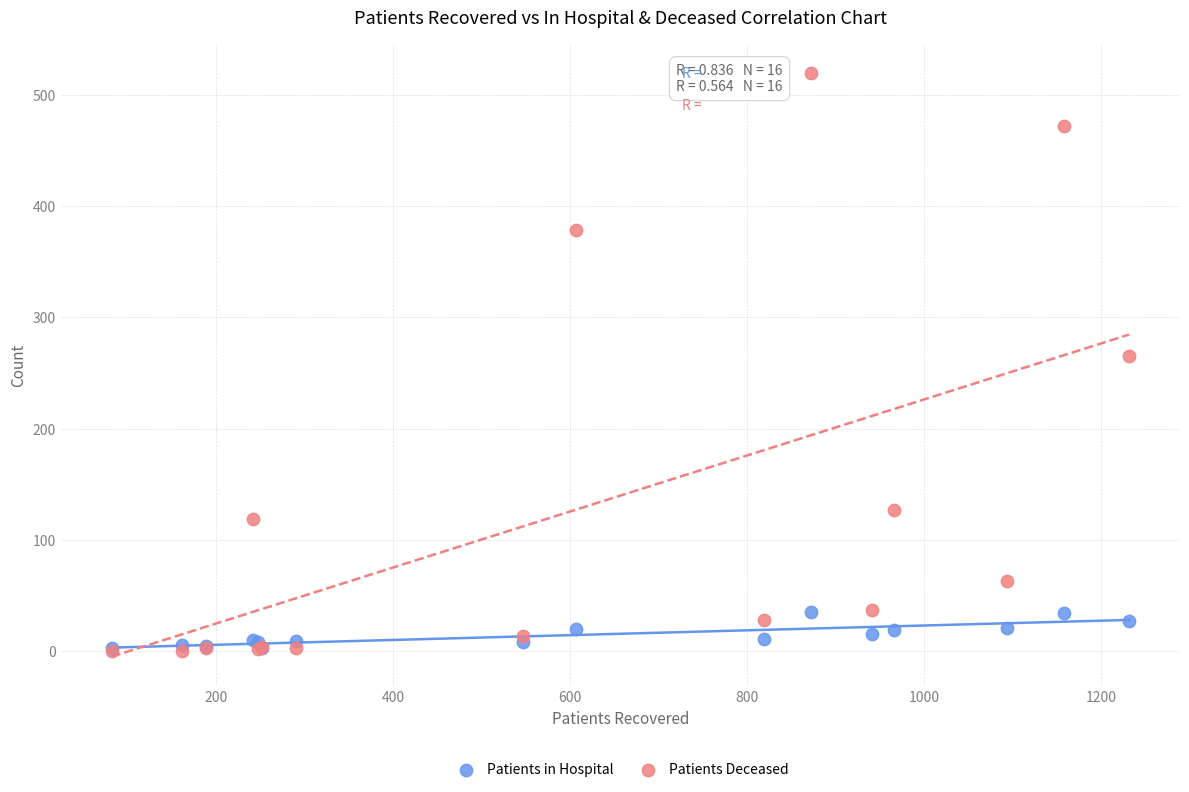

Across all series, what Y value is closest to 259?

265